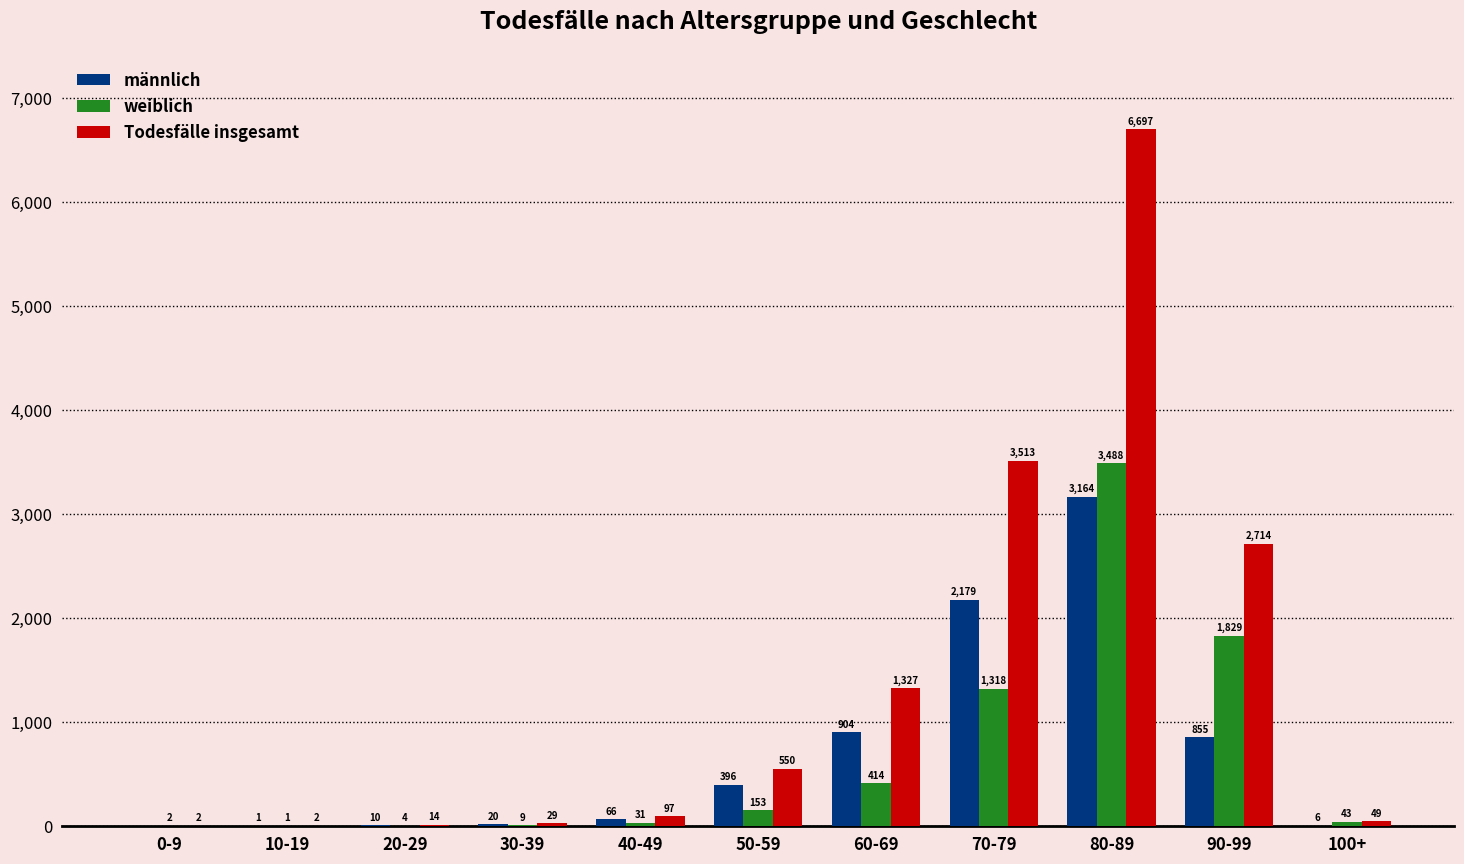

How many groups of bars are there?

11